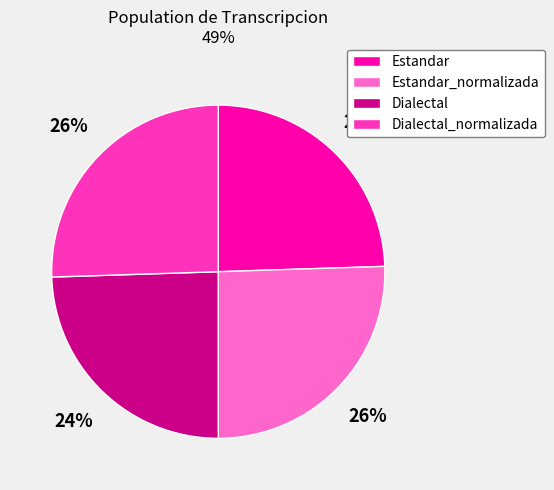

To the nearest percent, what is the combined percentage of Estandar_normalizada and Dialectal?

50%